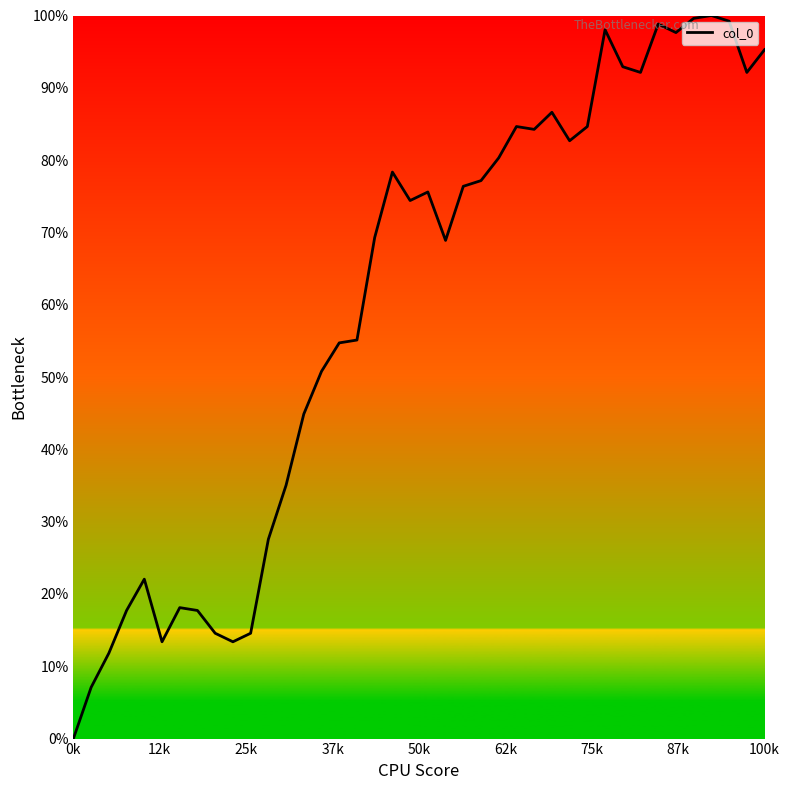

What is the difference between the maximum and minimum values?

100.0